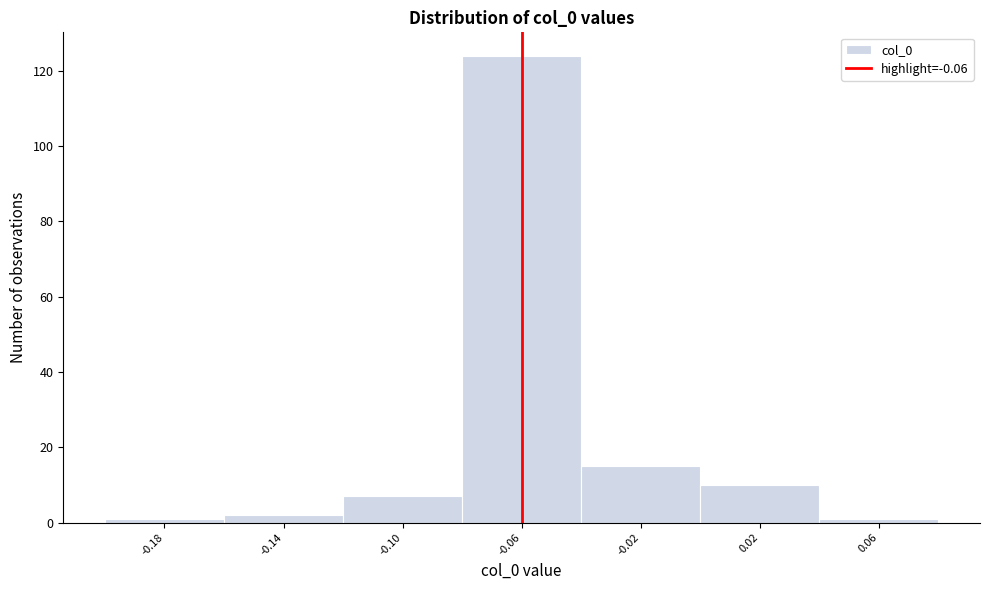

How tall is the bar that spans 0.00 to 0.04 on the x-axis? The values are not printed on the chart, so give them approximately, as read against the axis.

10